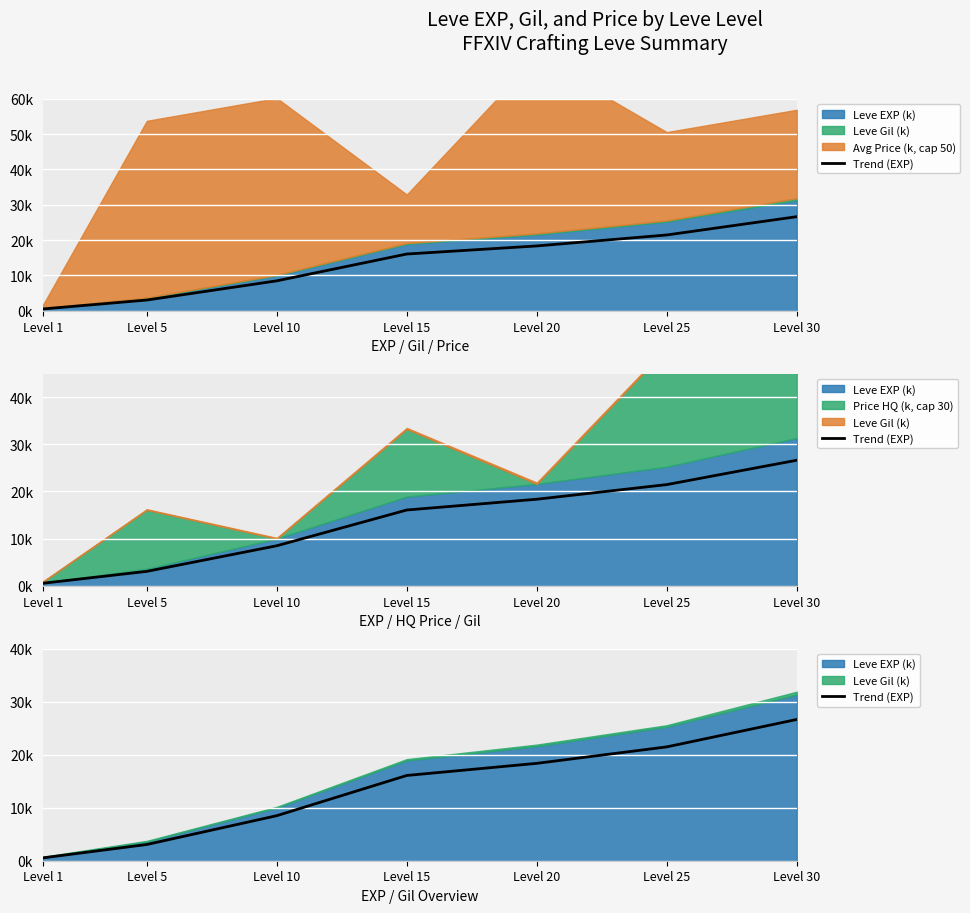

Which has a higher value, Level 10 or Level 25?

Level 25